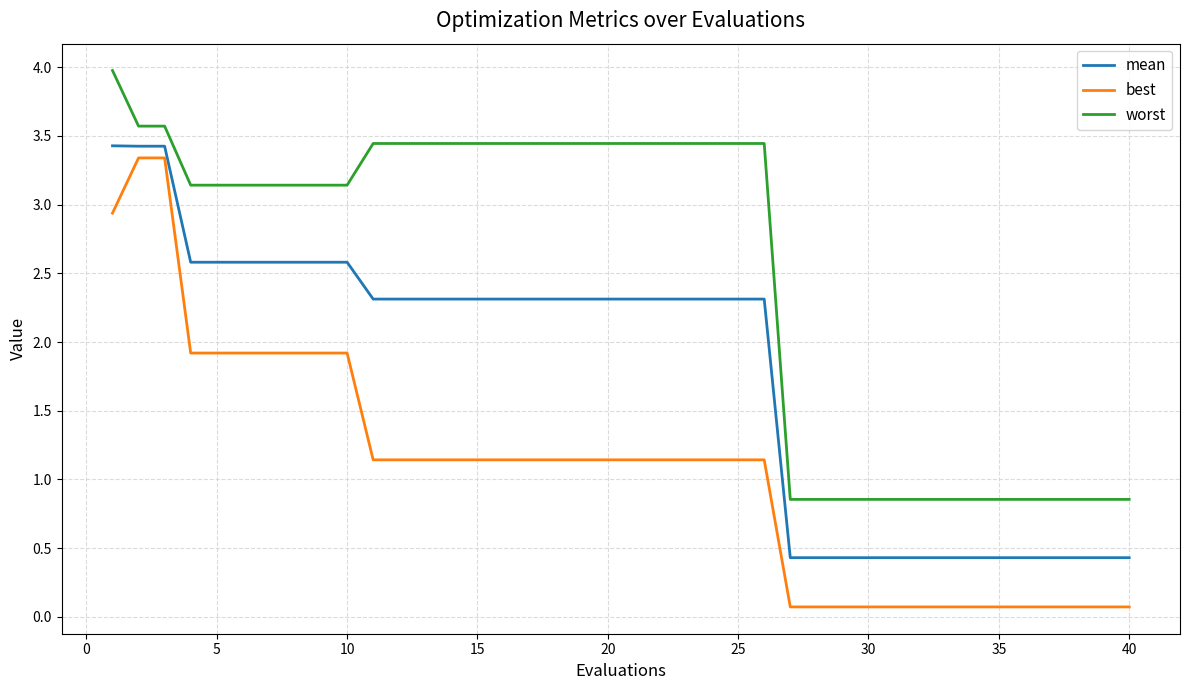

Which series has the largest total across all categories?

worst